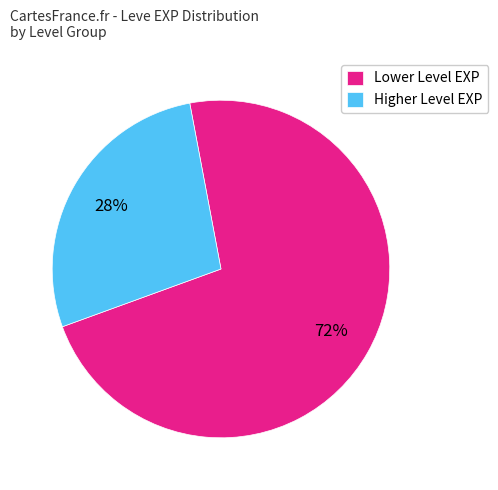

To the nearest percent, what is the average slice percentage?

50%